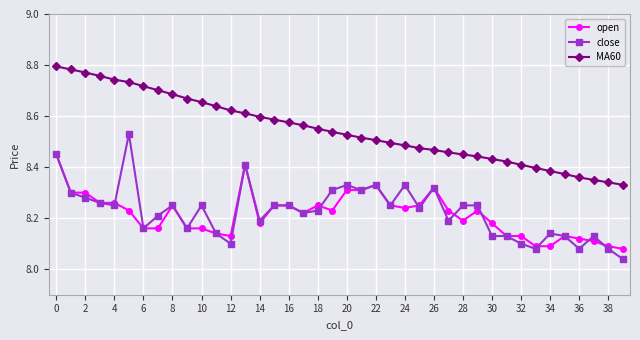

List the series in order of their peak value, lowest first.

open, close, MA60